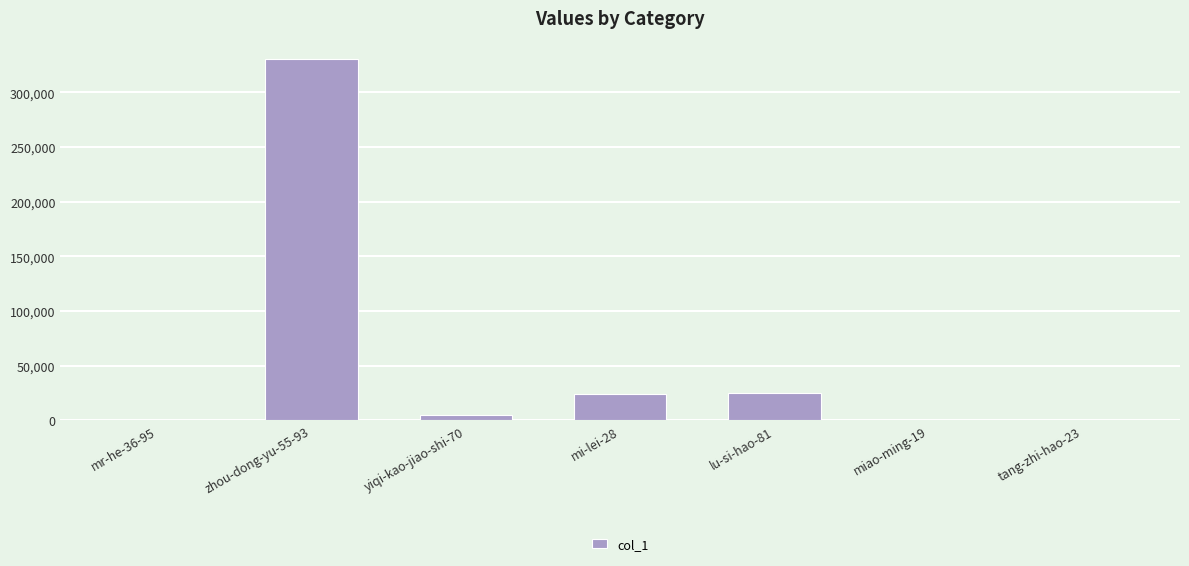

What is the greatest value displayed?

330666